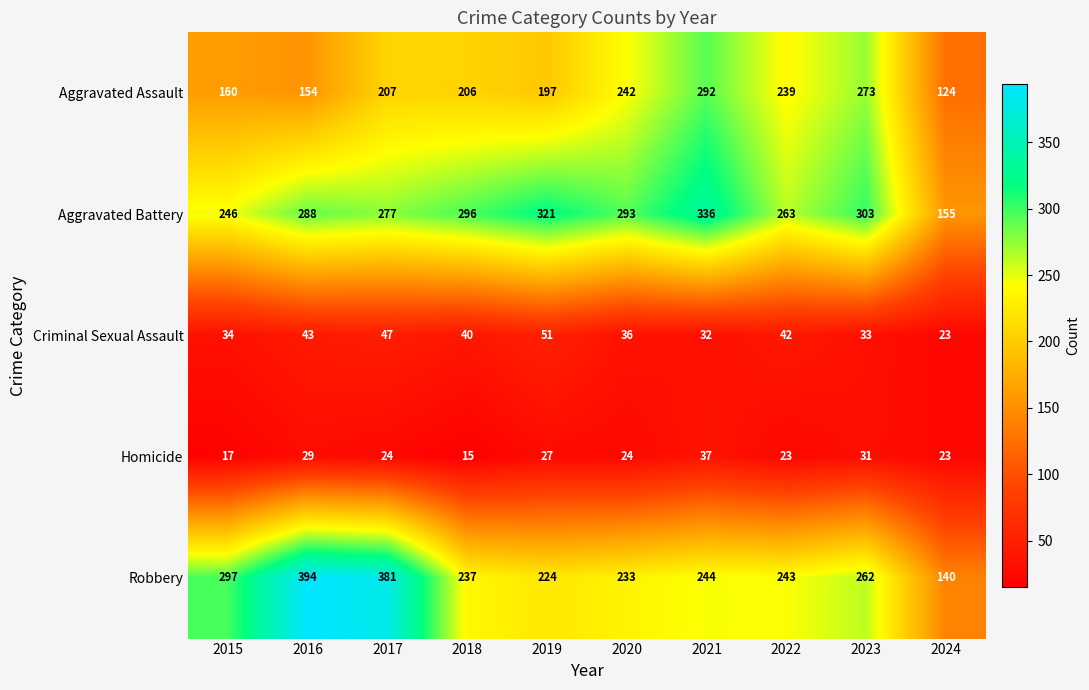

Which category has the lowest value across all series?

2018